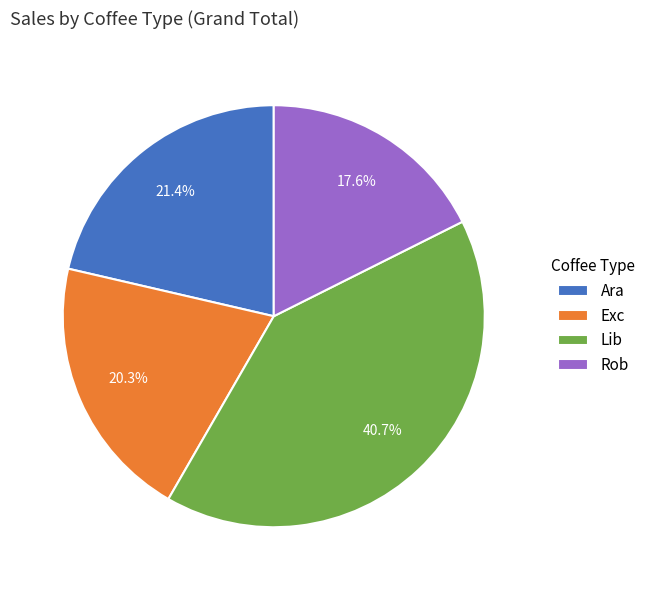

What is the smallest slice in the pie chart?

Rob